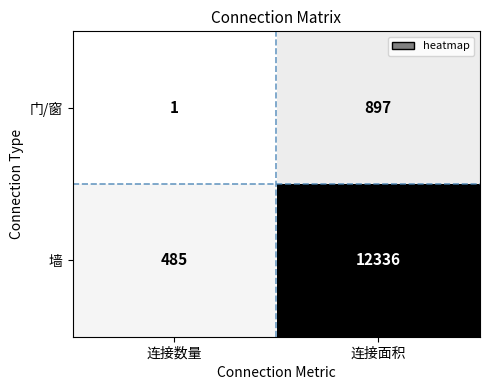

At 连接数量, list the series in order from smallest to largest.

门/窗, 墙